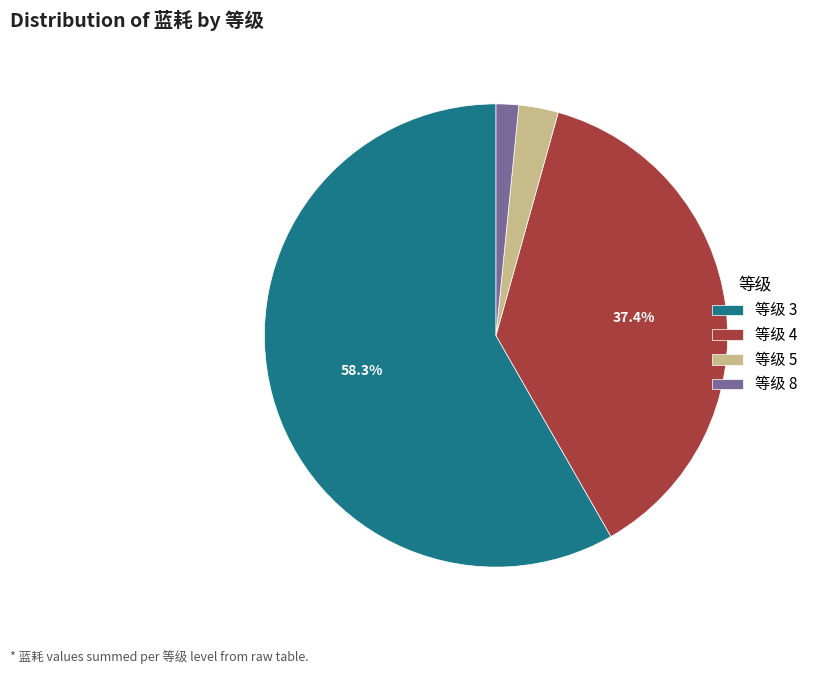

Do 等级 8 and 等级 4 together represent more than half of the pie?

No